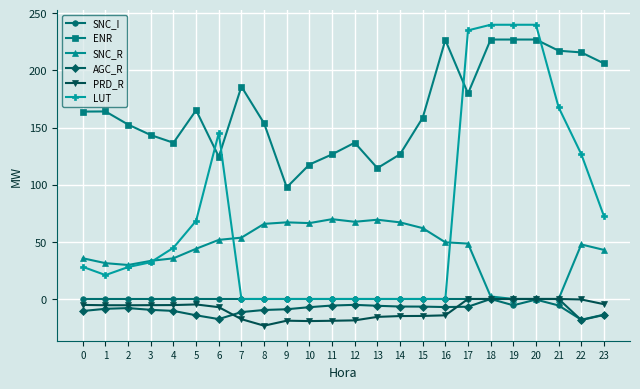

True or false: ENR and SNC_I intersect in this chart.

False